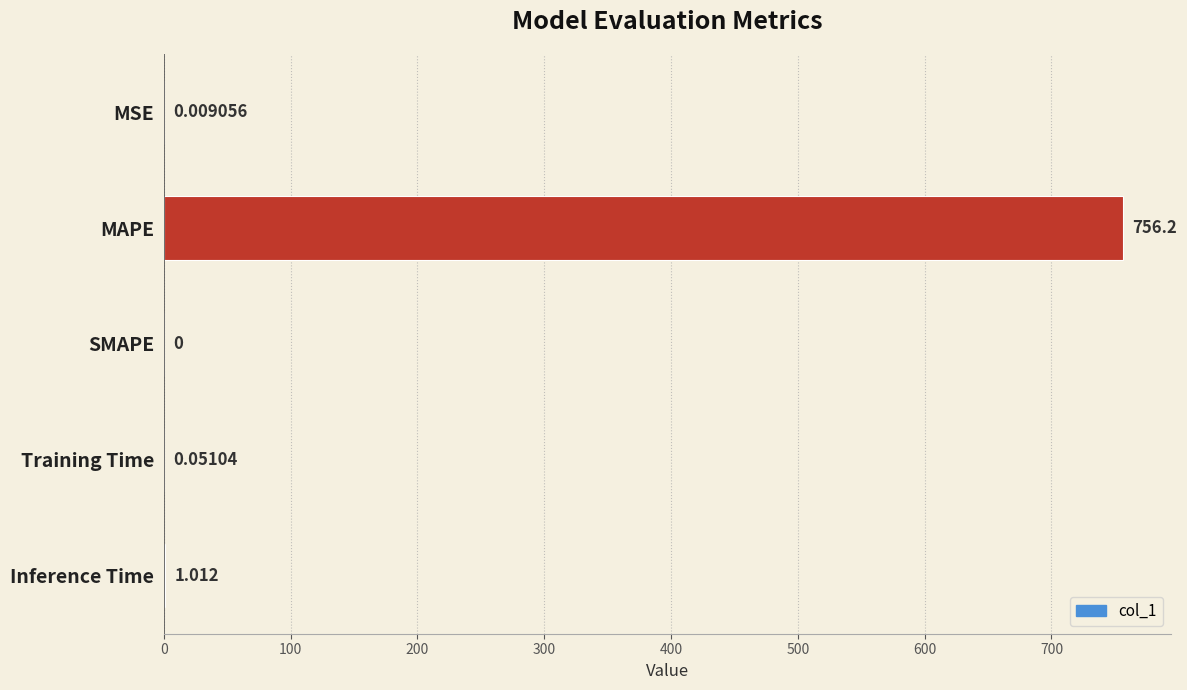

What is the sum of all values?

757.3